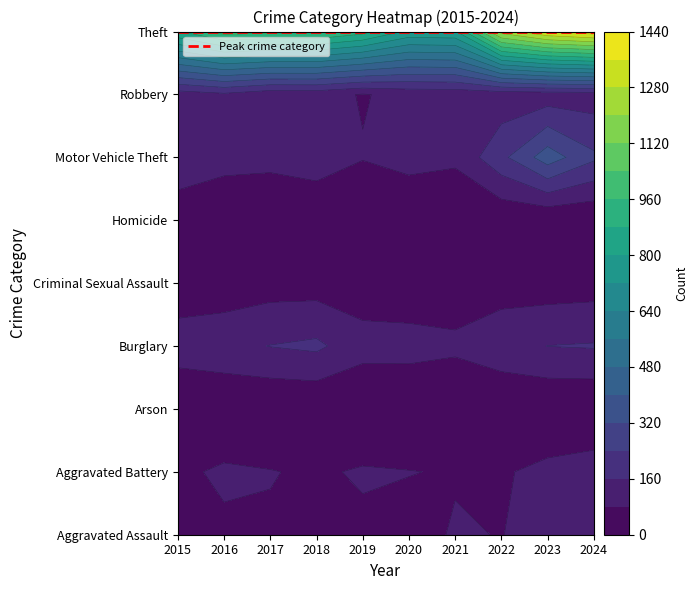

Which series has the largest range (max minus min)?

Theft